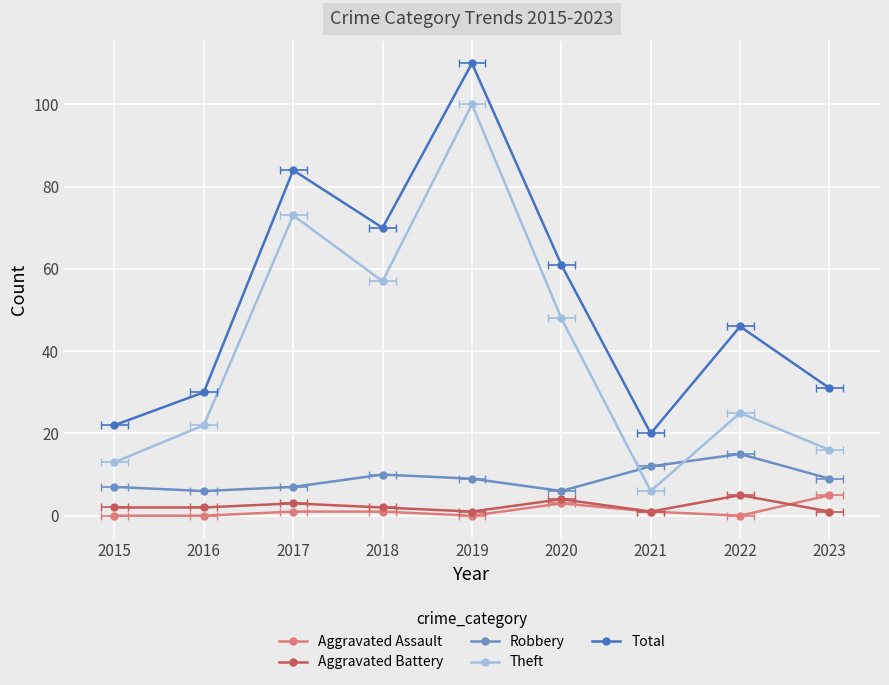

At which category does Robbery reach its first local valley?

2016